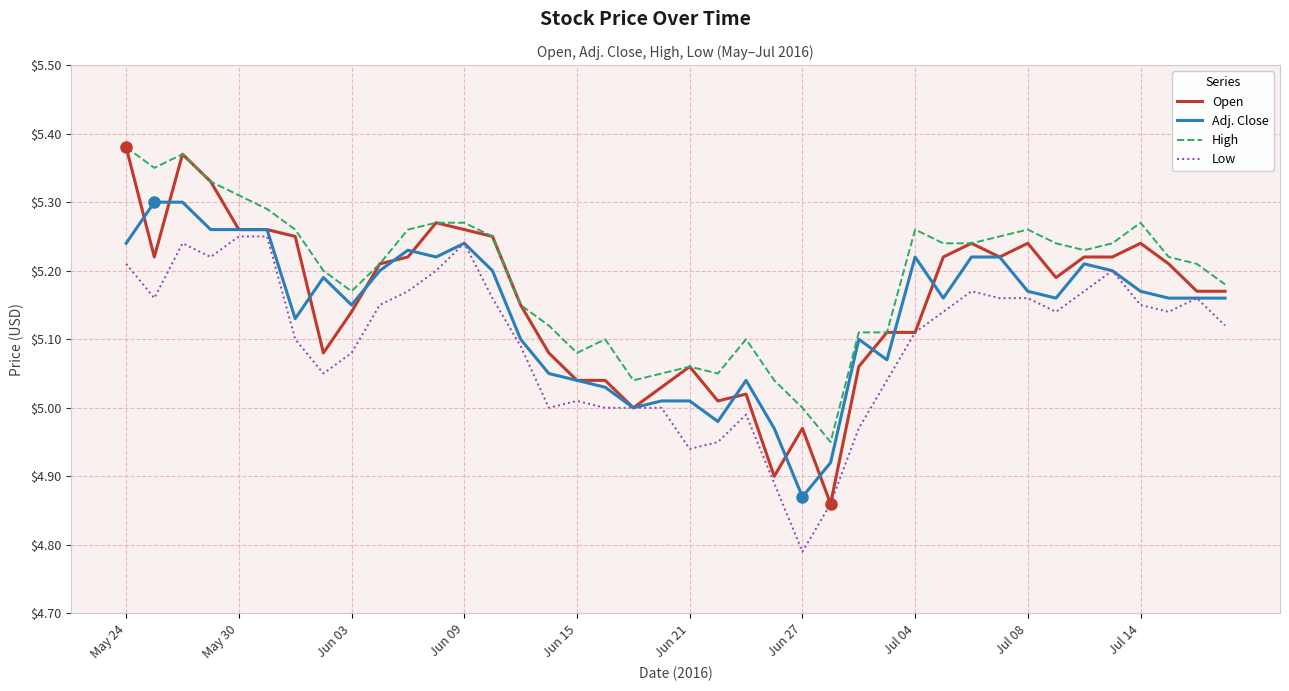

Which series has the largest total across all categories?

High